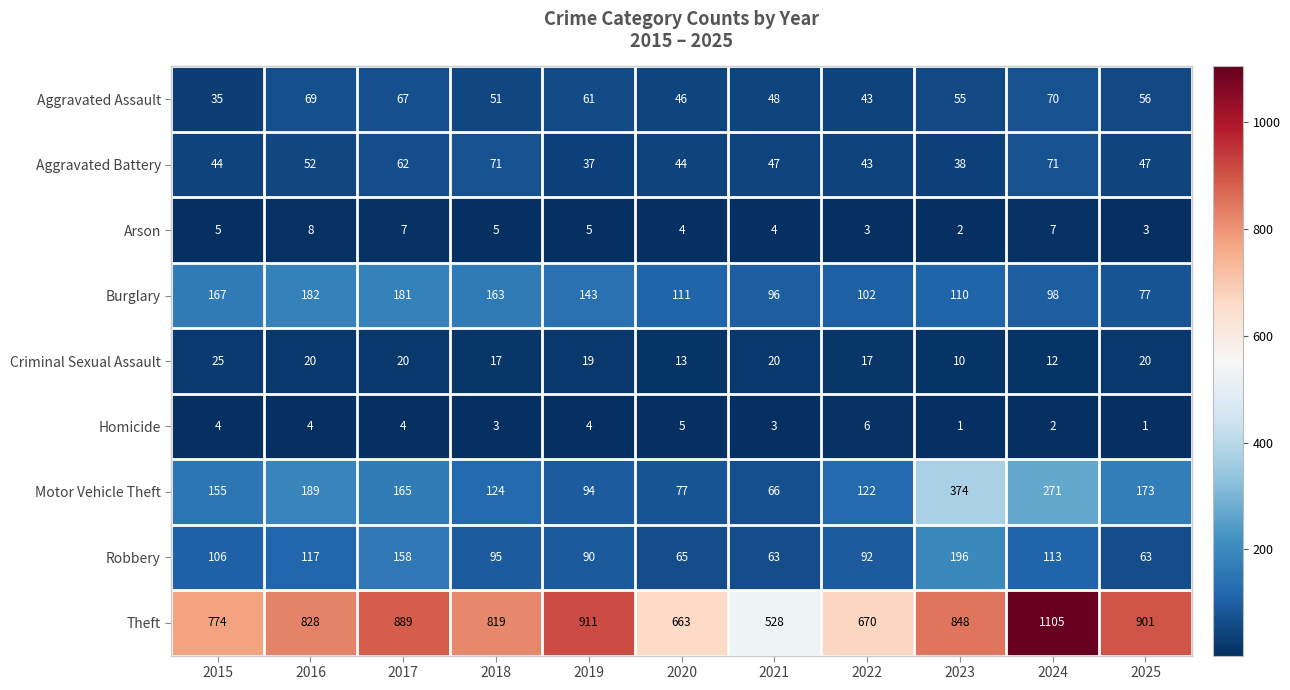

Rank the series at 2023 from lowest to highest value.

Homicide, Arson, Criminal Sexual Assault, Aggravated Battery, Aggravated Assault, Burglary, Robbery, Motor Vehicle Theft, Theft